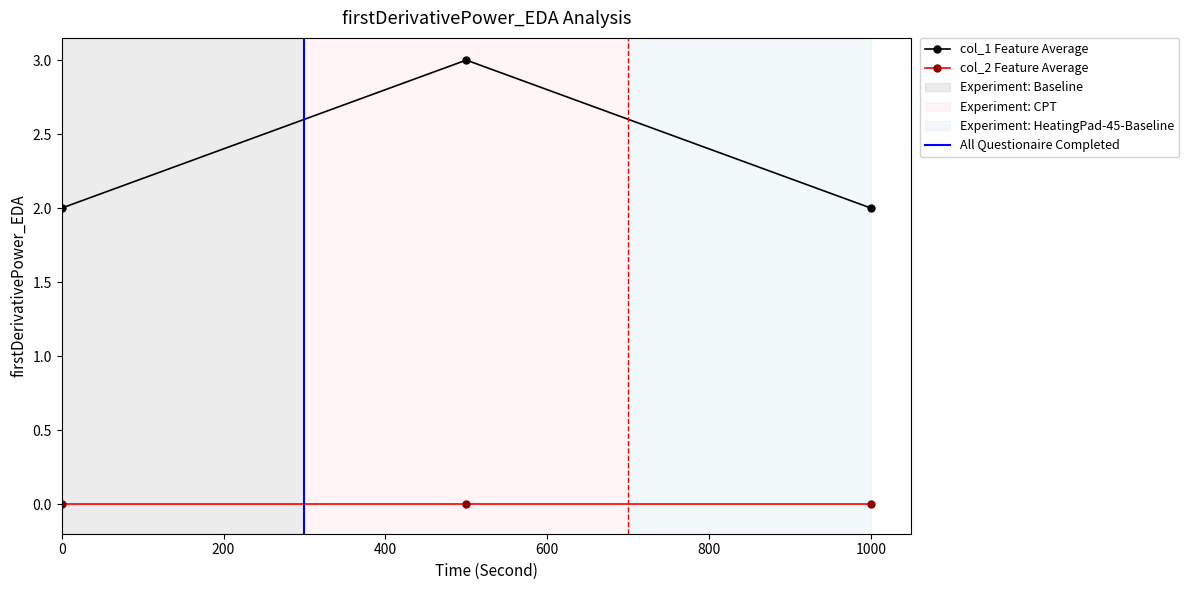

The value of col_1 Feature Average at 1000 is 3. True or false?

False